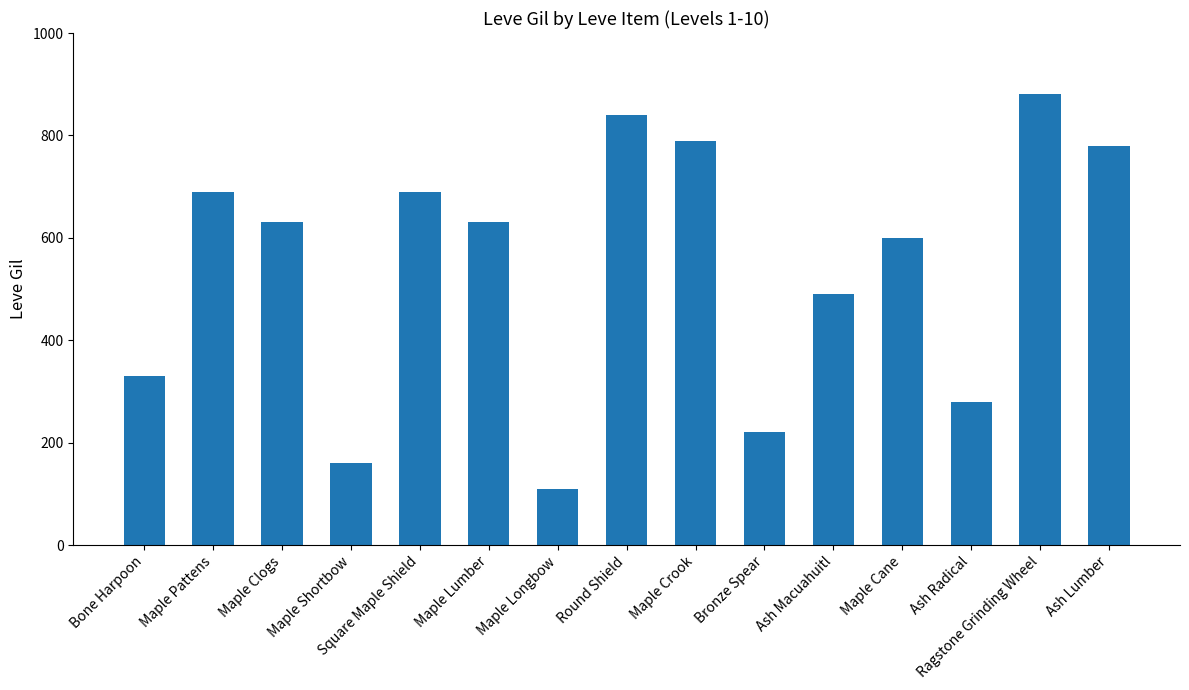

What is the ratio of the value at Maple Longbow to the value at Bone Harpoon?

0.3